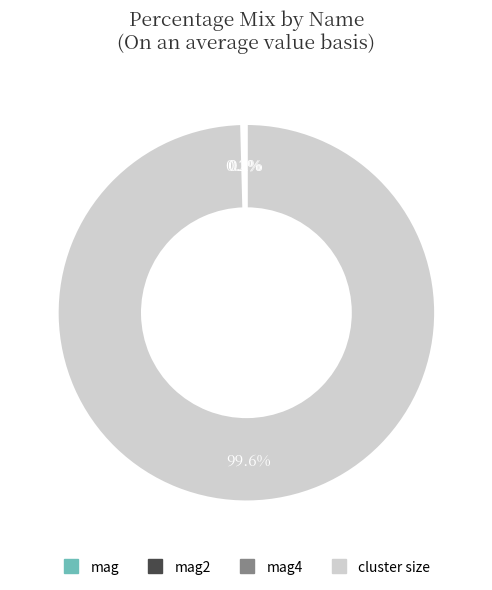

Is there any slice that represents more than half of the pie?

Yes